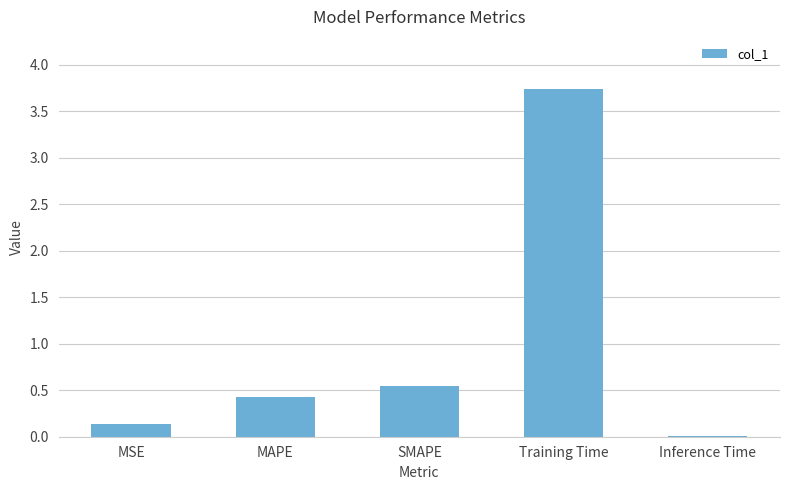

What is the sum of all values?

4.9